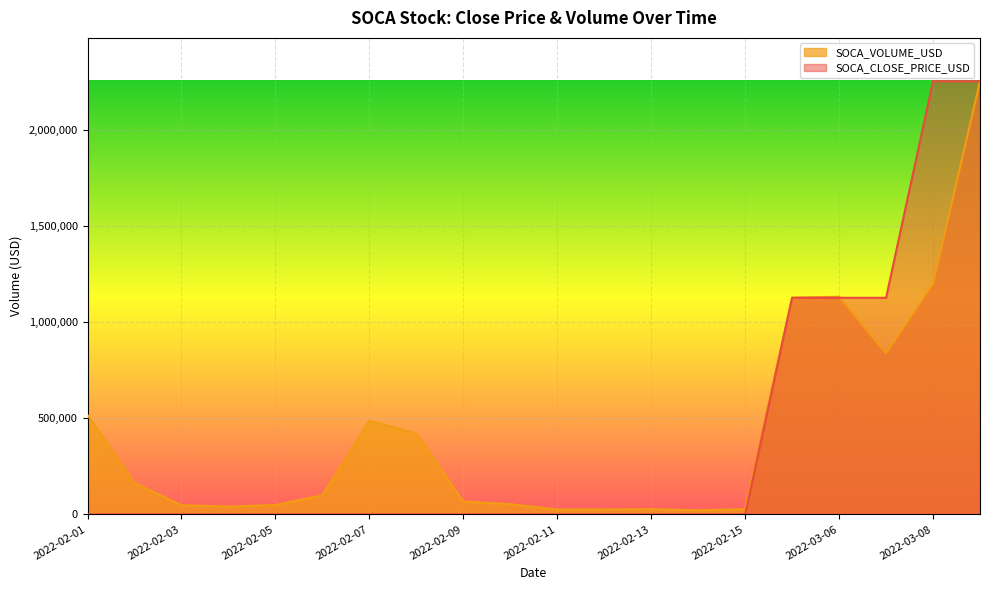

At which category does the chart reach its peak across all series?

2022-03-08